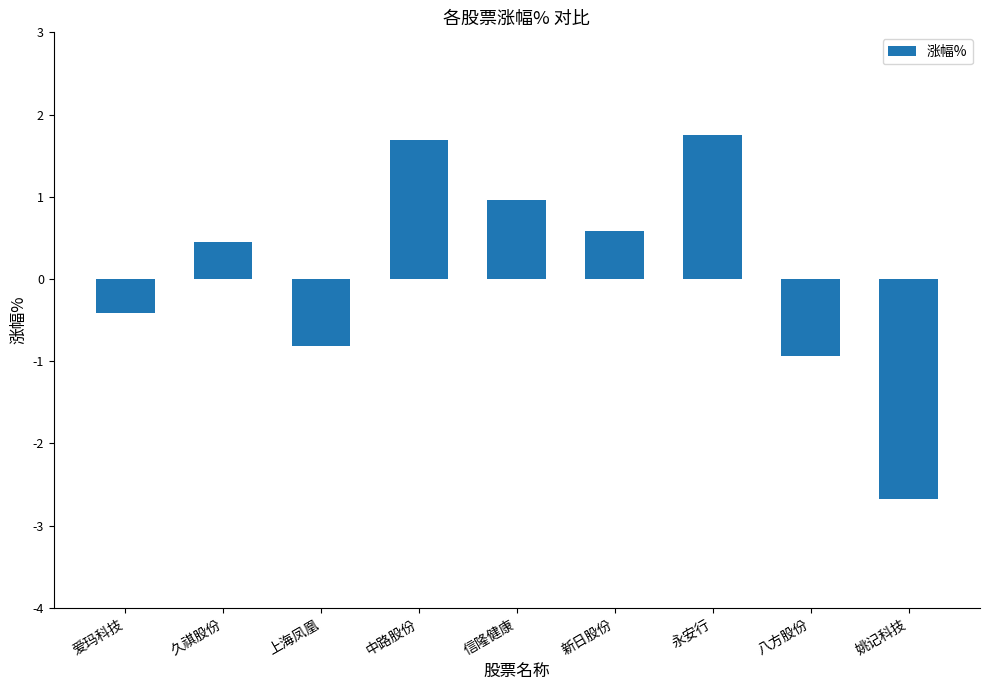

What is the difference between the second highest and minimum values?

4.4